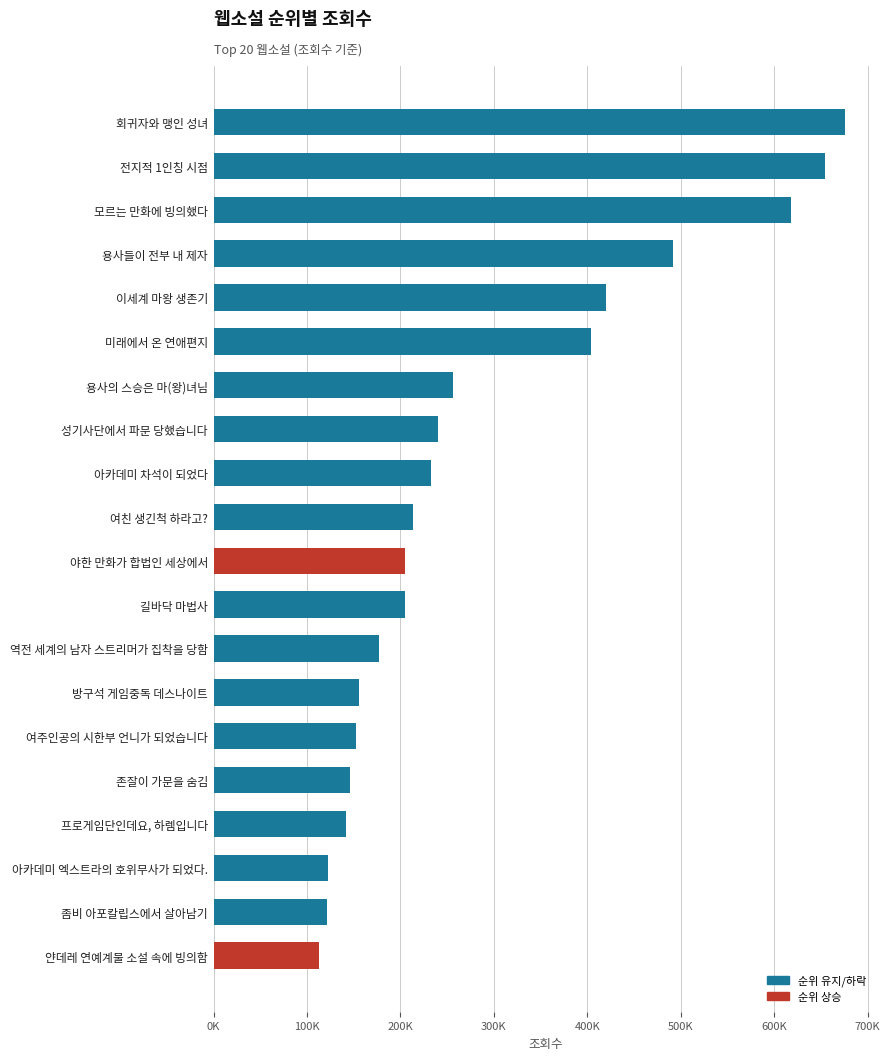

How many bars are there in total?

20